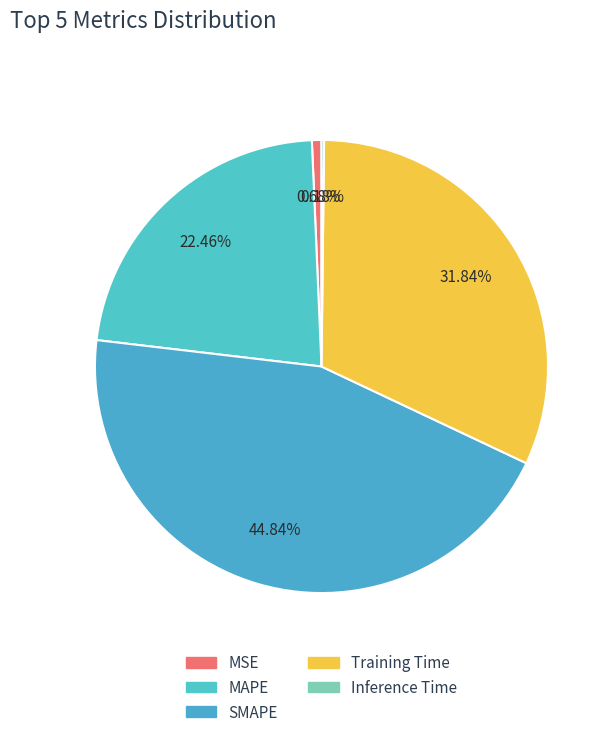

What is the change in value from SMAPE to Training Time?

-0.6